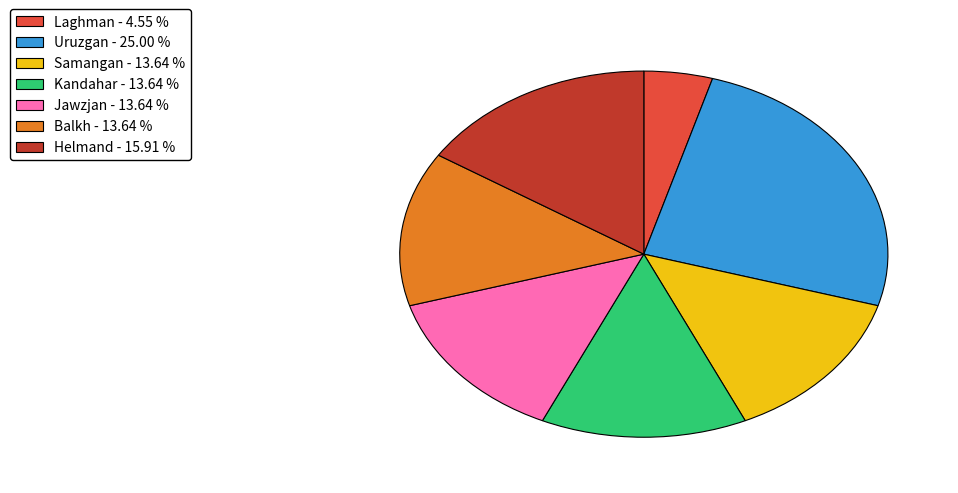

Which slice is the smallest?

Laghman